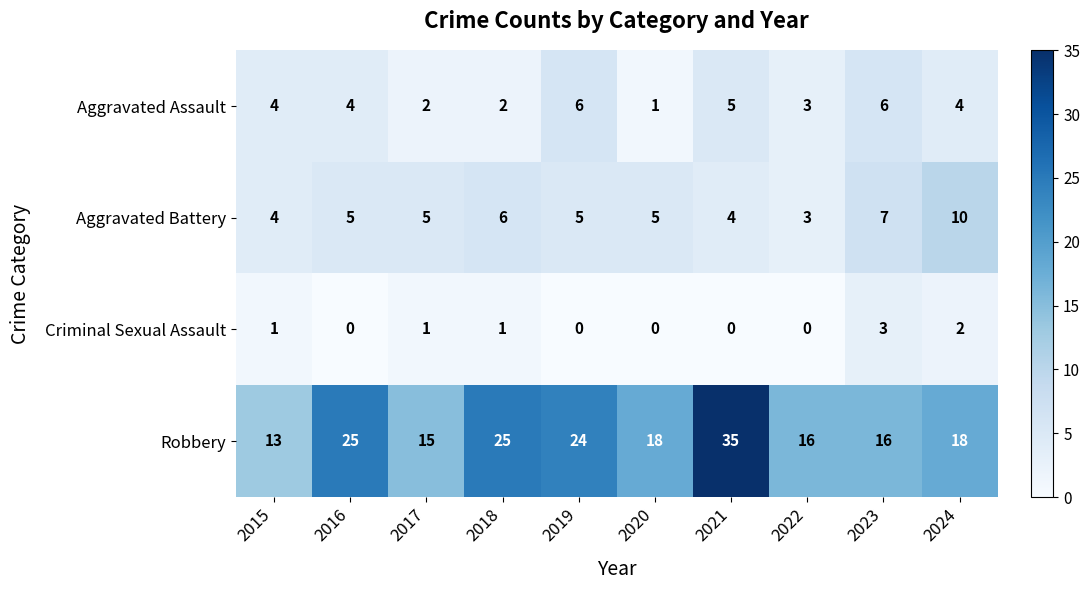

At how many categories does at least one series exceed 10?

10